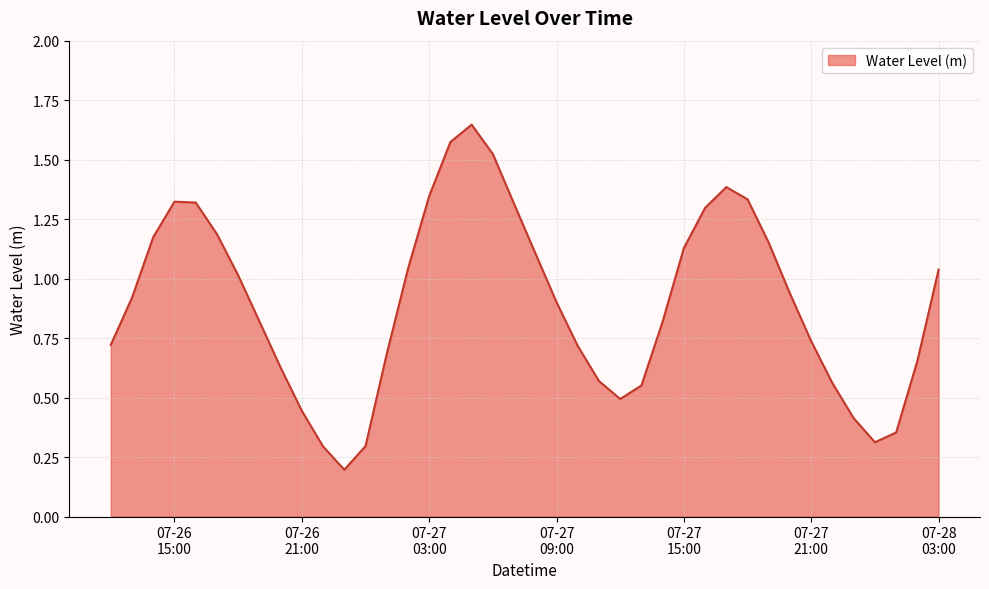

List the labels in order of value, smallest first.

2023-07-26 23:00:00, 2023-07-26 22:00:00, 2023-07-27 00:00:00, 2023-07-28 00:00:00, 2023-07-28 01:00:00, 2023-07-27 23:00:00, 2023-07-26 21:00:00, 2023-07-27 12:00:00, 2023-07-27 13:00:00, 2023-07-27 22:00:00, 2023-07-27 11:00:00, 2023-07-26 20:00:00, 2023-07-28 02:00:00, 2023-07-27 01:00:00, 2023-07-27 10:00:00, 2023-07-26 12:00:00, 2023-07-27 21:00:00, 2023-07-27 14:00:00, 2023-07-26 19:00:00, 2023-07-27 09:00:00, 2023-07-26 13:00:00, 2023-07-27 20:00:00, 2023-07-26 18:00:00, 2023-07-28 03:00:00, 2023-07-27 02:00:00, 2023-07-27 08:00:00, 2023-07-27 15:00:00, 2023-07-27 19:00:00, 2023-07-26 14:00:00, 2023-07-26 17:00:00, 2023-07-27 16:00:00, 2023-07-27 07:00:00, 2023-07-26 16:00:00, 2023-07-26 15:00:00, 2023-07-27 18:00:00, 2023-07-27 03:00:00, 2023-07-27 17:00:00, 2023-07-27 06:00:00, 2023-07-27 04:00:00, 2023-07-27 05:00:00